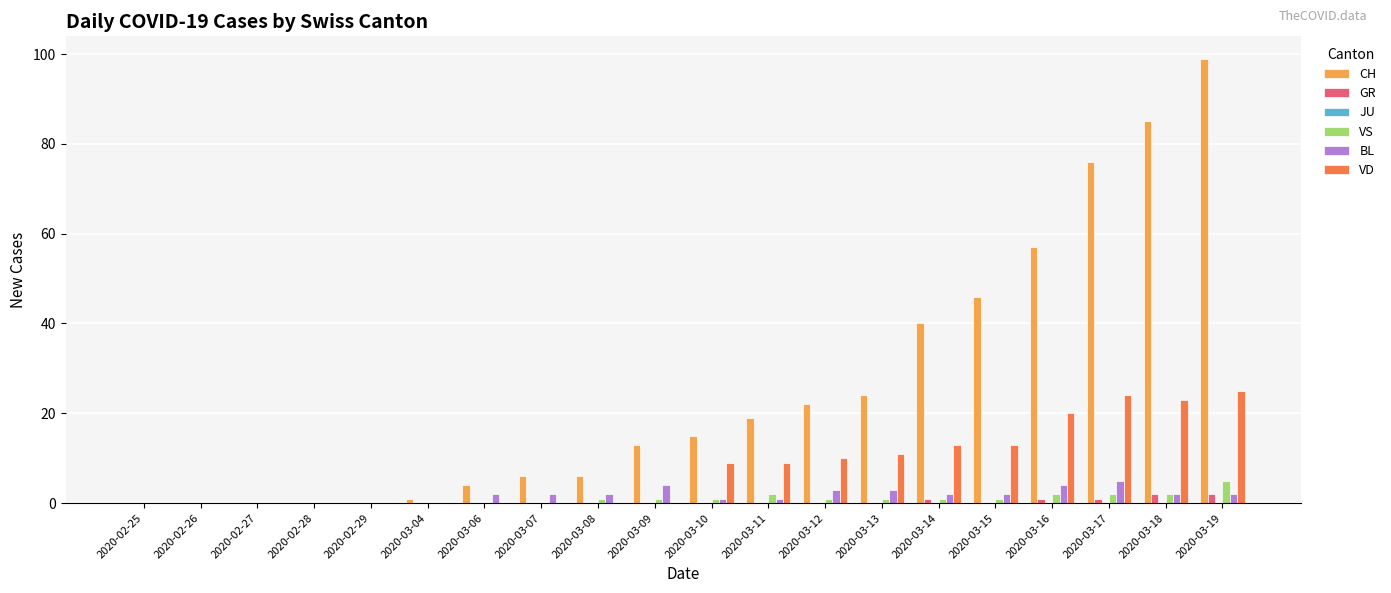

What is the average value of the CH series?

26